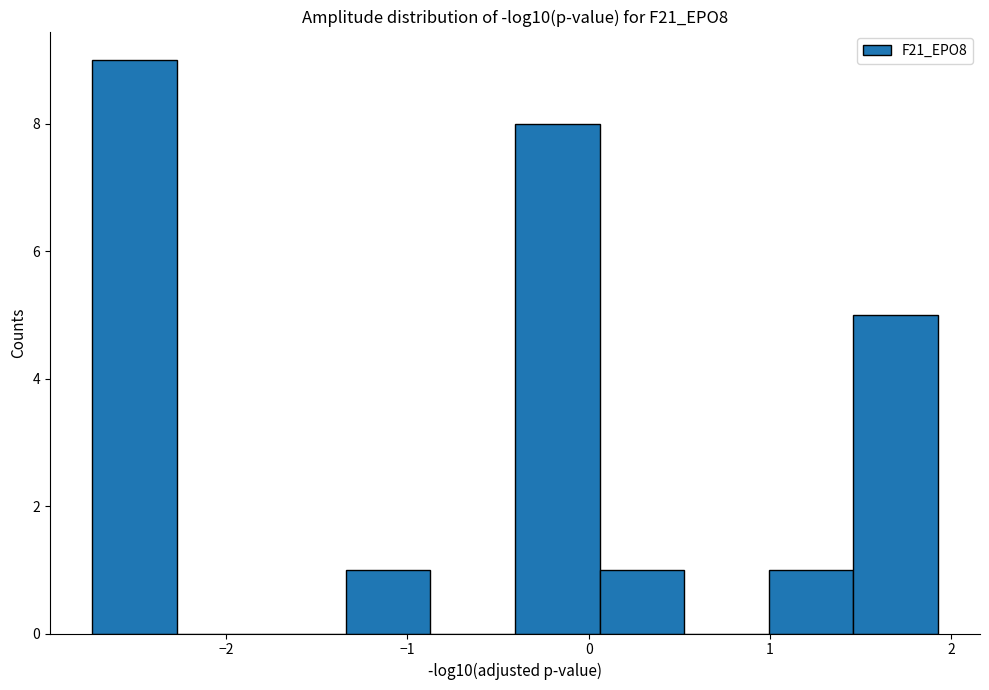

What is the height of the bar covering 0.1 to 0.5 on the x-axis? Neither the bar edges nor the heights are printed on the chart, so give them approximately, as read against the axes.

1